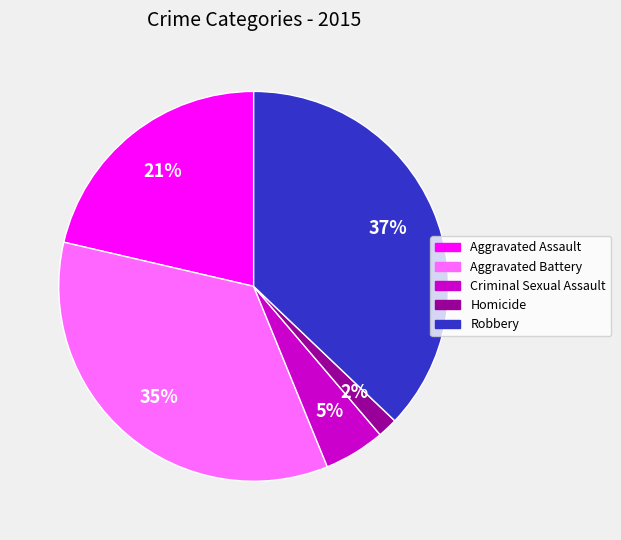

What is the ratio of the value at Robbery to the value at Aggravated Battery?

1.1